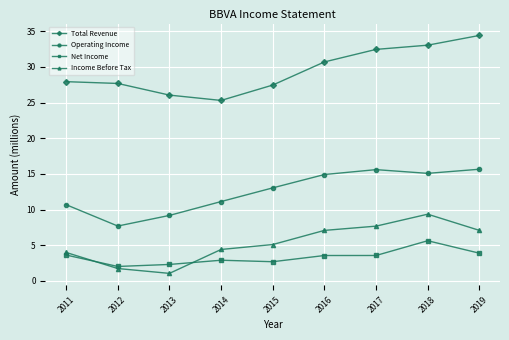

How many values in the Operating Income series are below 13?

4